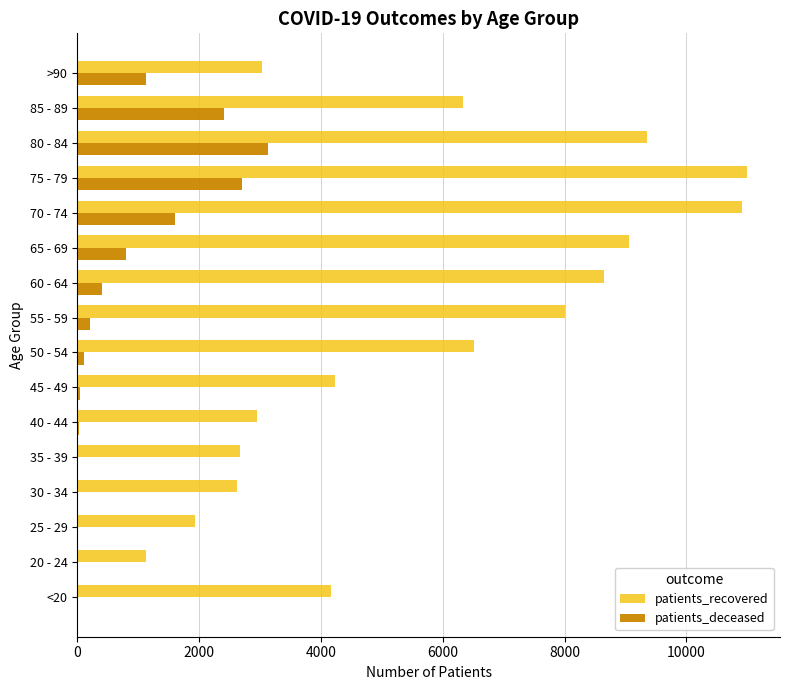

Count the number of data series in this chart.

2